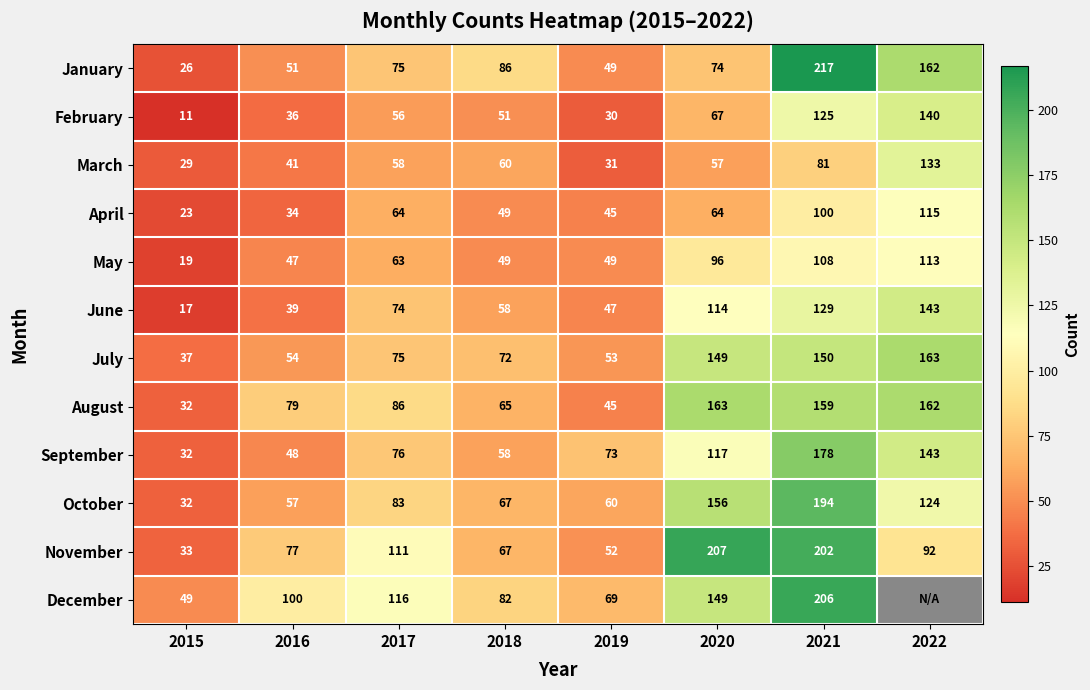

Read the September value at 2019, to the nearest 5.

75